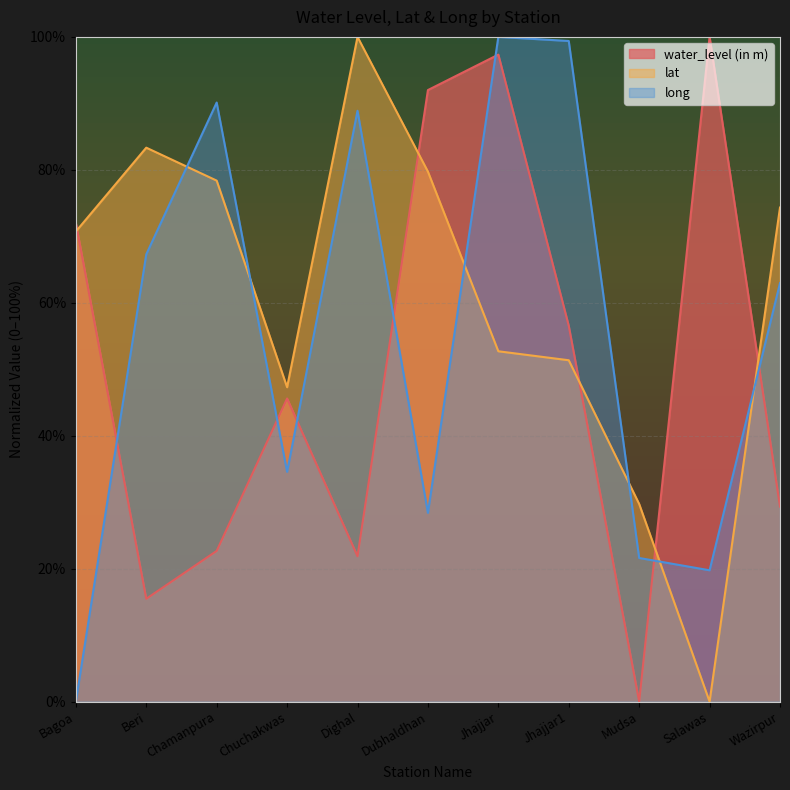

The lat series shows 32.1 at Jhajjar1. True or false?

False